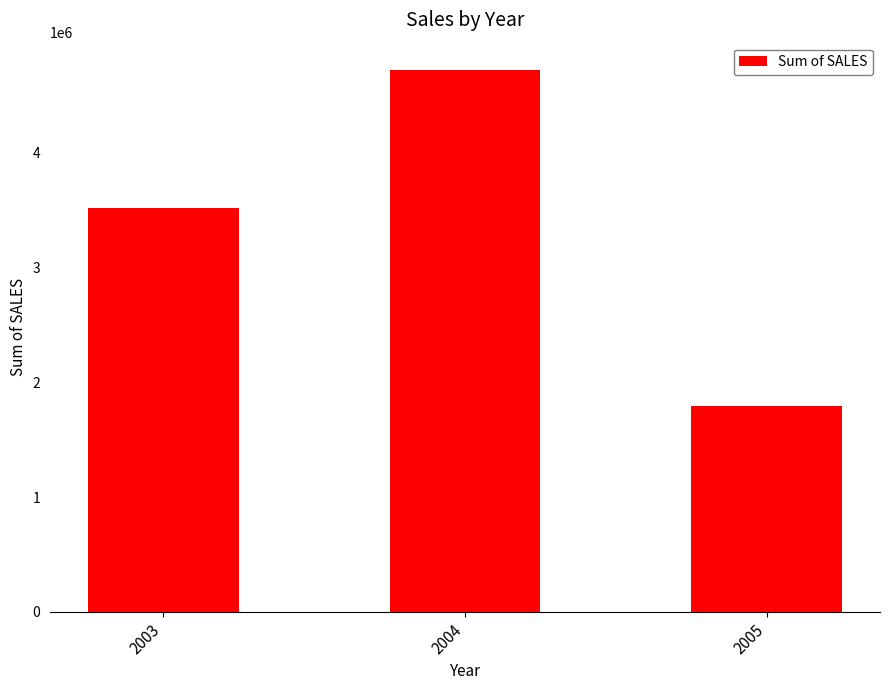

What is the value of the 2nd bar from the left?

4724162.6